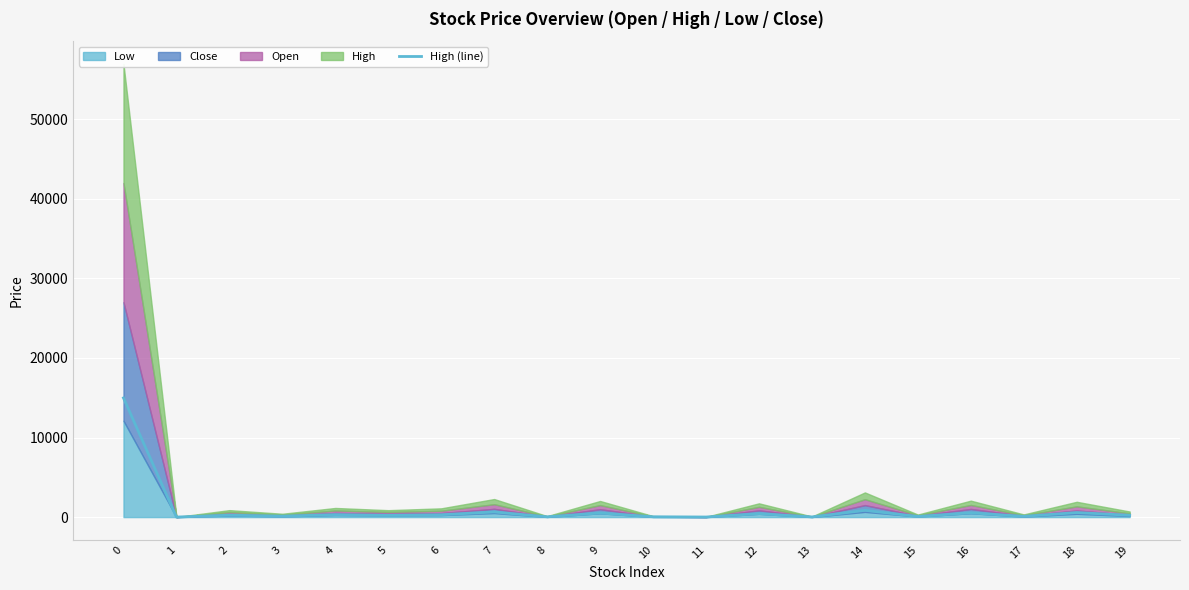

List the labels in order of value, smallest first.

1, 11, 13, 8, 10, 15, 17, 3, 5, 19, 2, 6, 4, 12, 9, 16, 18, 7, 14, 0